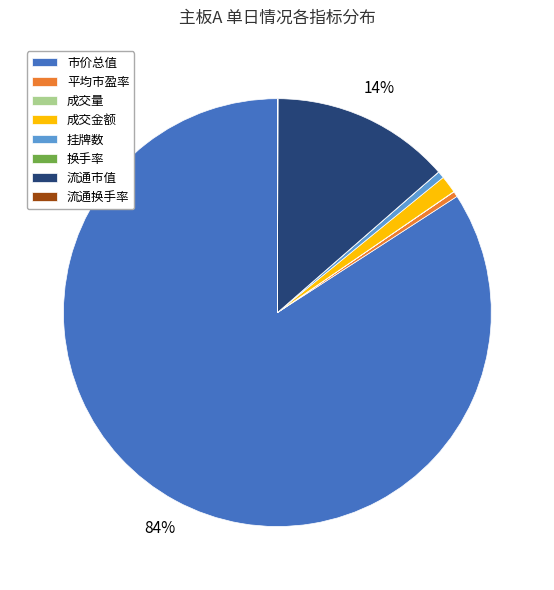

Combined, do 挂牌数 and 市价总值 account for over 50%?

Yes